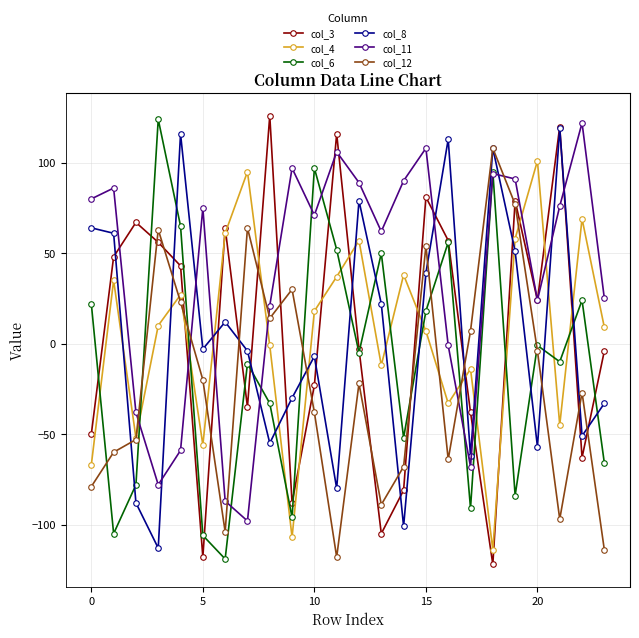

In col_3, how many points are higher than both neighbors (excluding endpoints)?

7